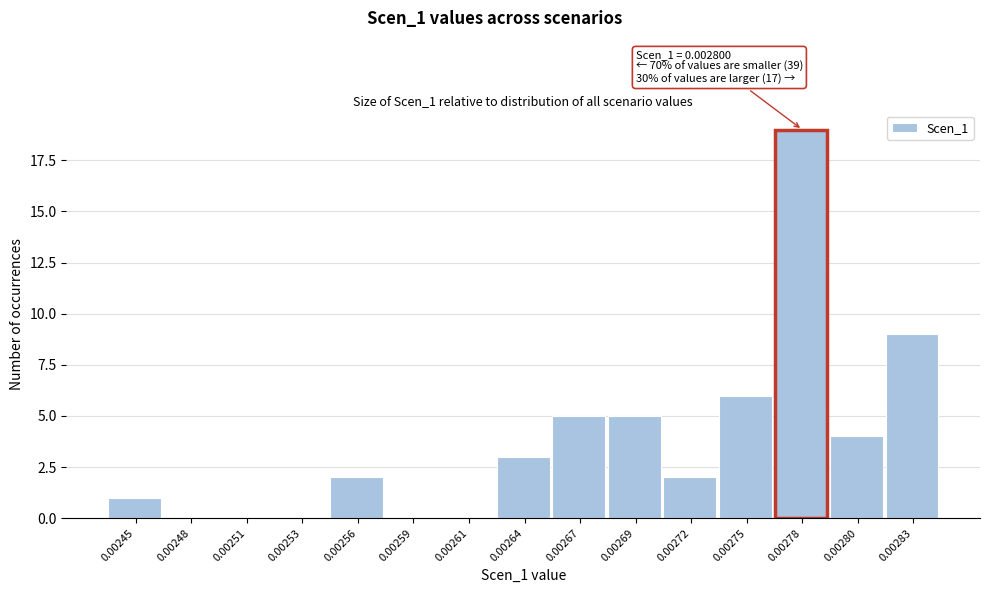

Reading left to right, transcribe all the data shown in this chart.

0.00245=1	0.00248=0	0.00251=0	0.00253=0	0.00256=2	0.00259=0	0.00261=0	0.00264=3	0.00267=5	0.00269=5	0.00272=2	0.00275=6	0.00278=19	0.00280=4	0.00283=9